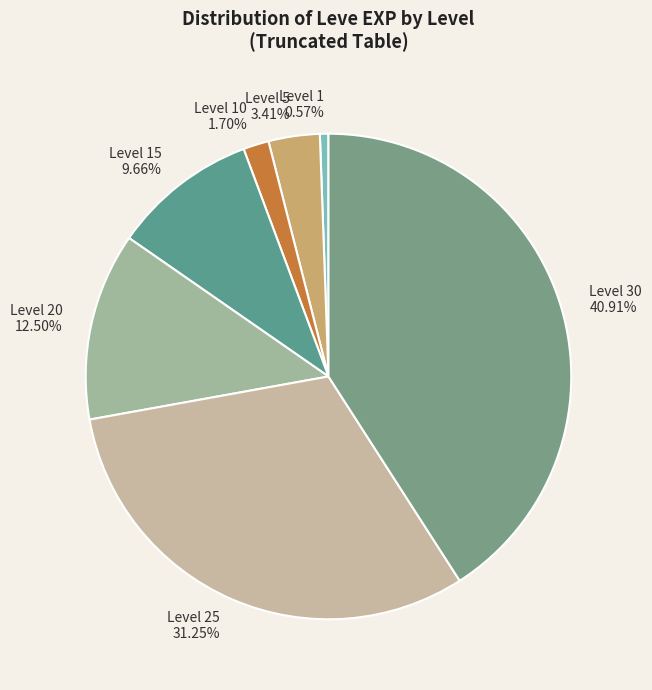

True or false: Level 1 accounts for 1% of the total.

True